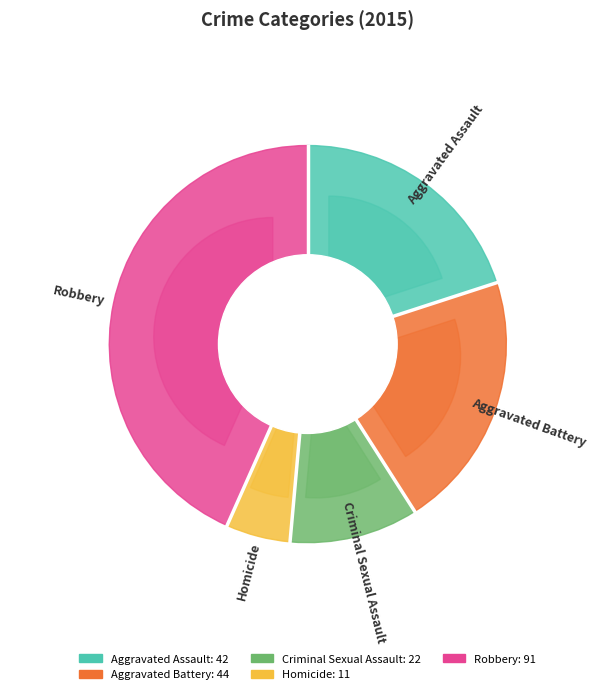

What is the smallest slice in the pie chart?

Homicide